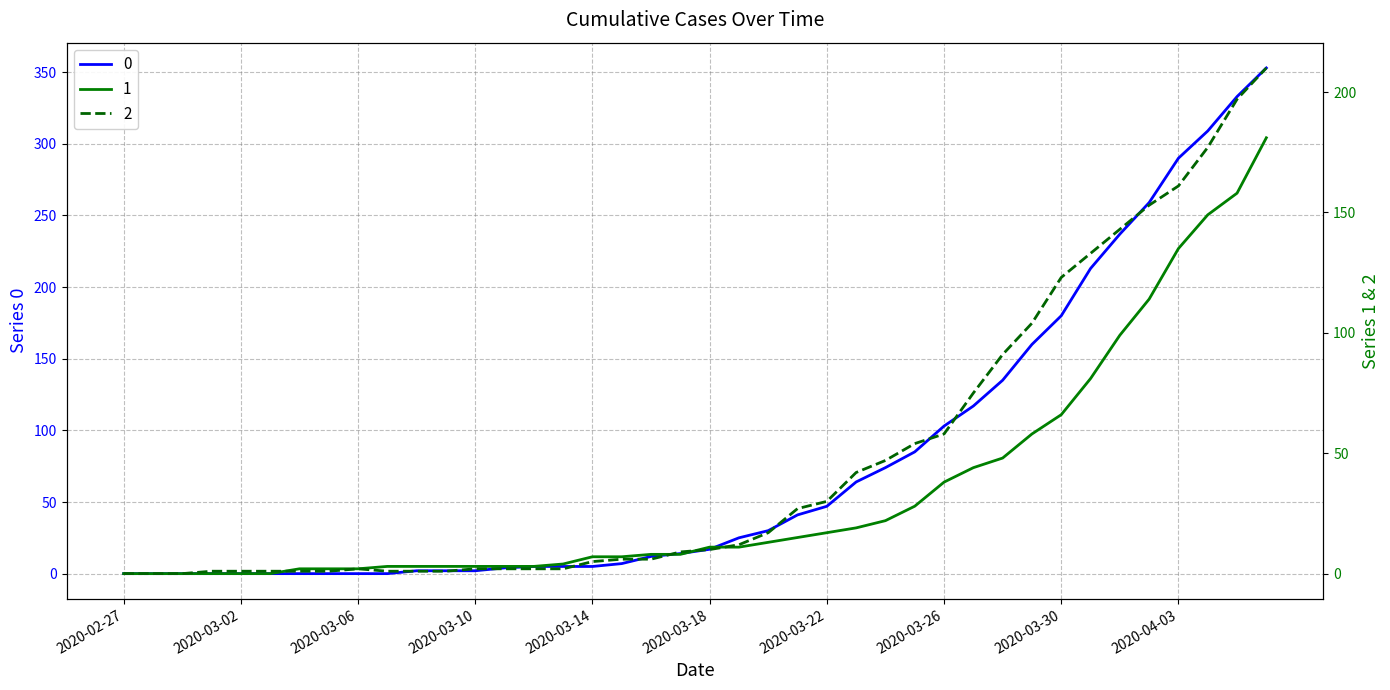

Reading left to right, extract all data points from this chart.

0: 0	0	0	0	0	0	0	0	0	0	2	2	2	4	5	5	5	7	12	14	17	25	30	41	47	64	74	85	103	117	135	160	180	213	237	259	290	309	333	353
1: 0	0	0	0	0	0	2	2	2	3	3	3	3	3	3	4	7	7	8	8	11	11	13	15	17	19	22	28	38	44	48	58	66	81	99	114	135	149	158	181
2: 0	0	0	1	1	1	1	1	2	1	1	1	2	2	2	2	5	6	6	9	10	12	17	27	30	42	47	54	58	75	91	104	123	133	143	153	161	177	197	210